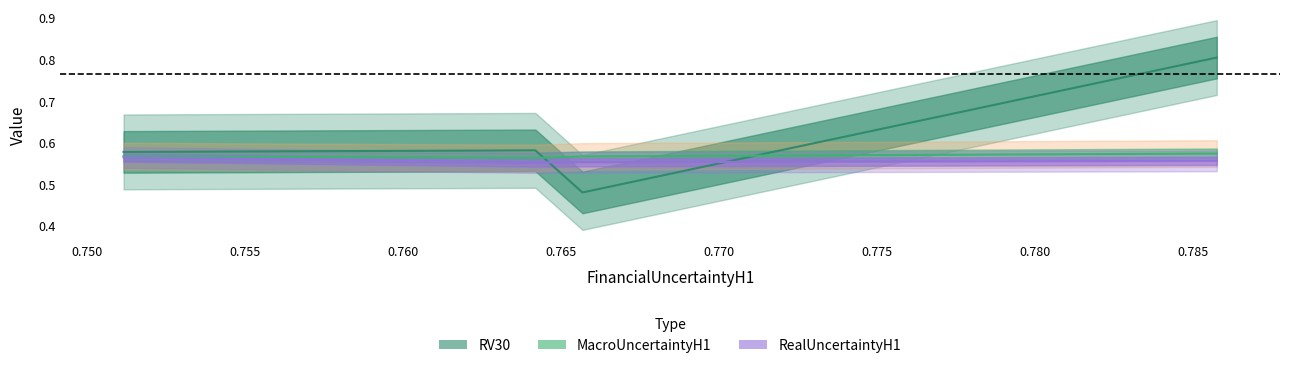

Reading right to left, what are all the values shown in this chart?

RV30: 0.751165358=0.6	0.764194651=0.6	0.765684308=0.5	0.785752477=0.8
MacroUncertaintyH1: 0.751165358=0.6	0.764194651=0.6	0.765684308=0.6	0.785752477=0.6
RealUncertaintyH1: 0.751165358=0.6	0.764194651=0.6	0.765684308=0.6	0.785752477=0.6